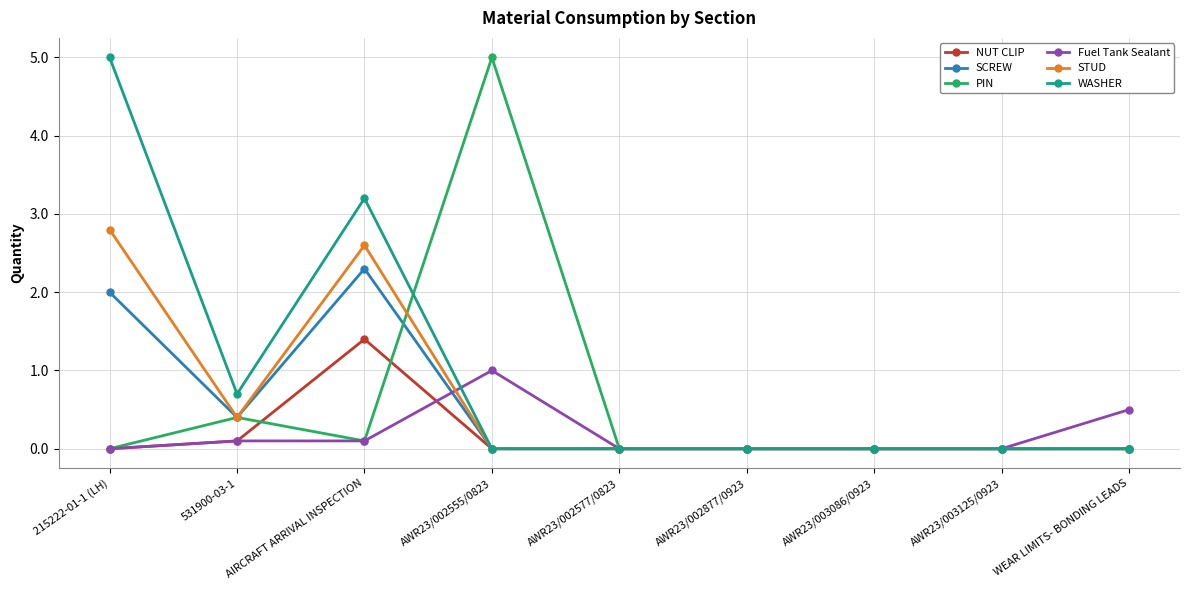

What is the difference between the highest and lowest values at 215222-01-1 (LH)?

5.0